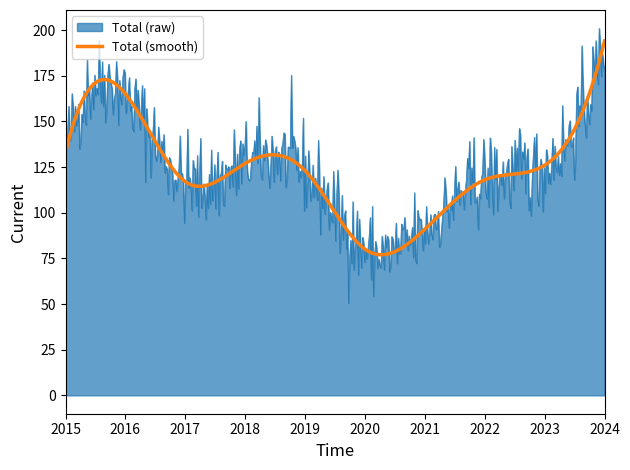

What is the smallest value displayed?

50.5